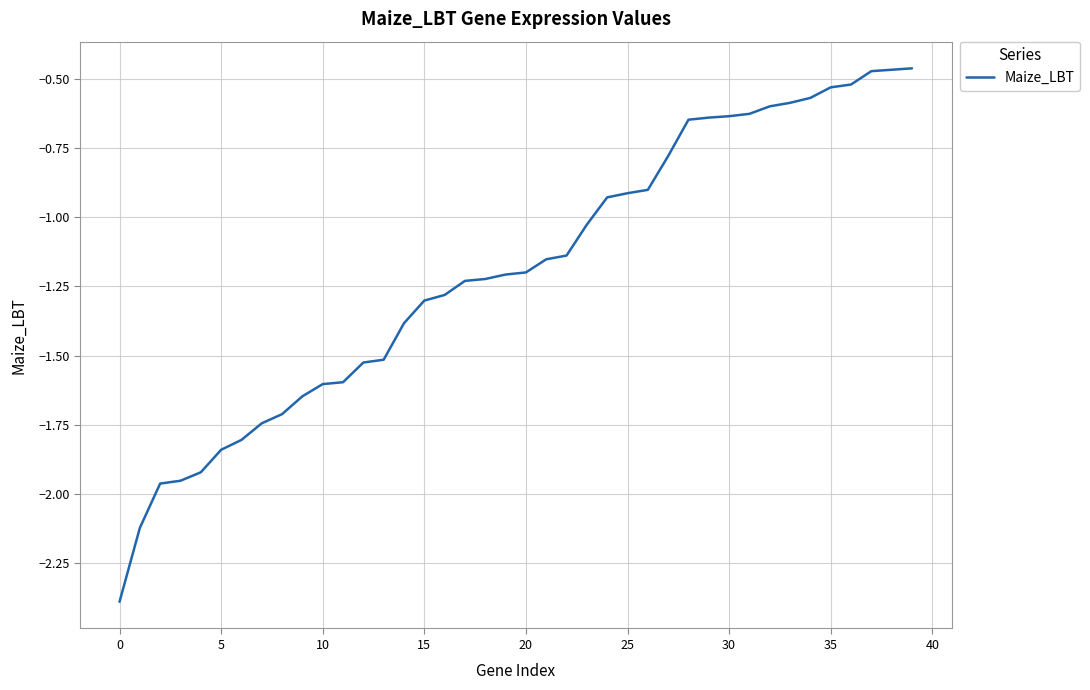

What is the smallest value displayed?

-2.4